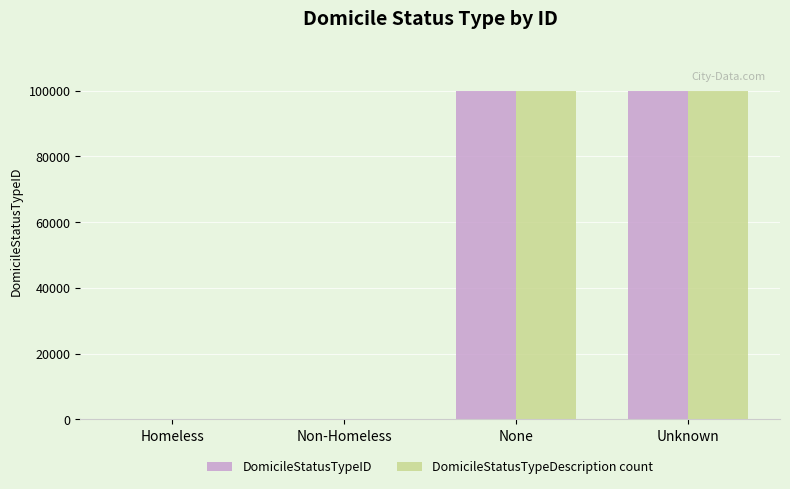

What value does the DomicileStatusTypeID series have at None?

99998